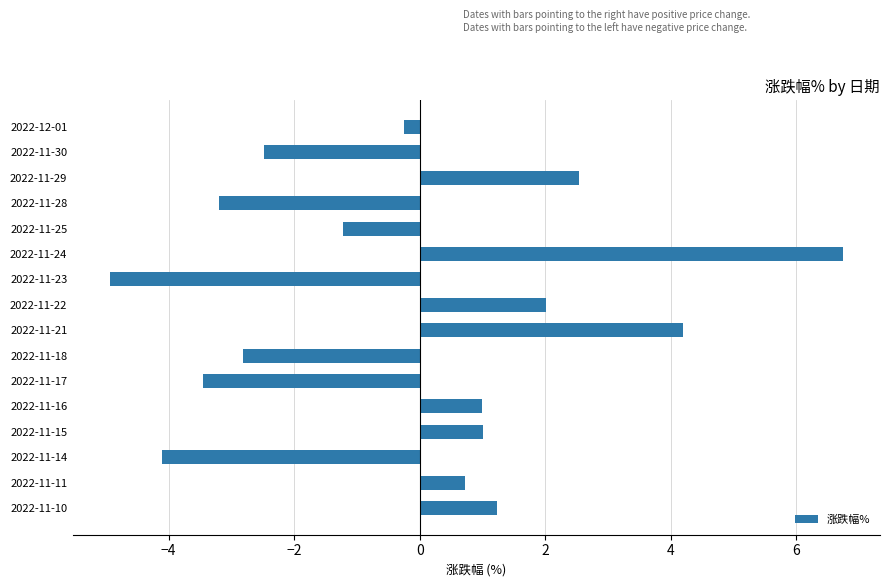

What is the sum of all values?

-3.0